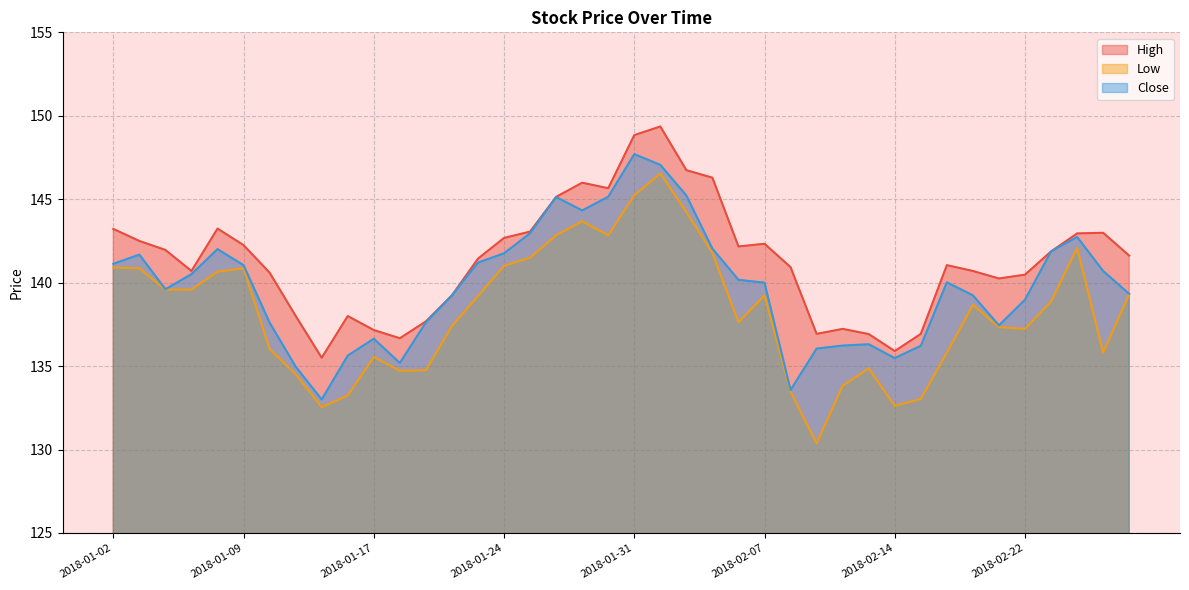

Rank the series at 2018-02-09 from highest to lowest value.

High, Close, Low